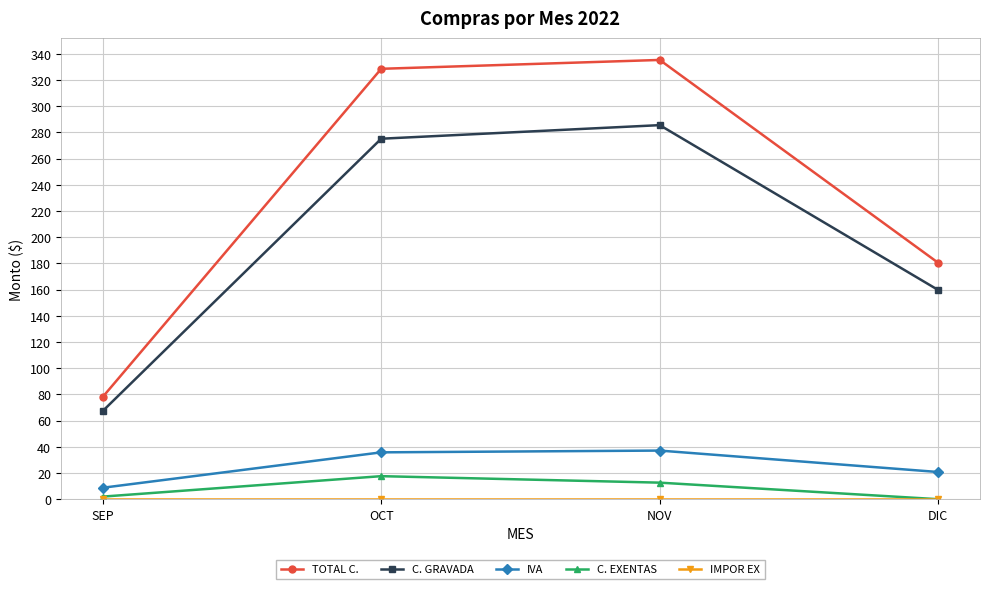

The value of TOTAL C. at OCT is 586.2. True or false?

False